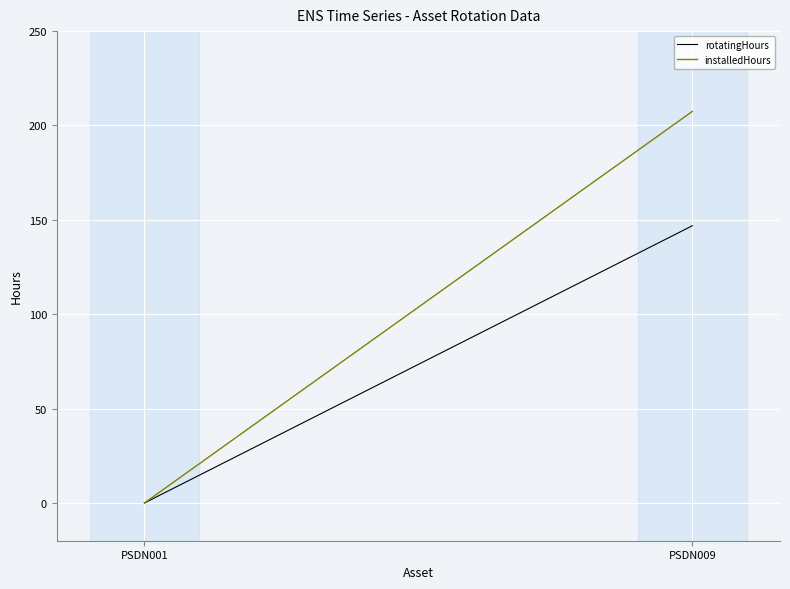

What is the value of the installedHours point at the 2nd from the left?

207.5